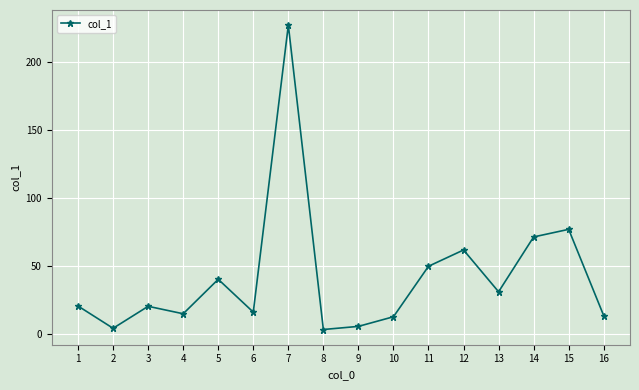

How many points are lower than both their immediate neighbors (excluding endpoints)?

5